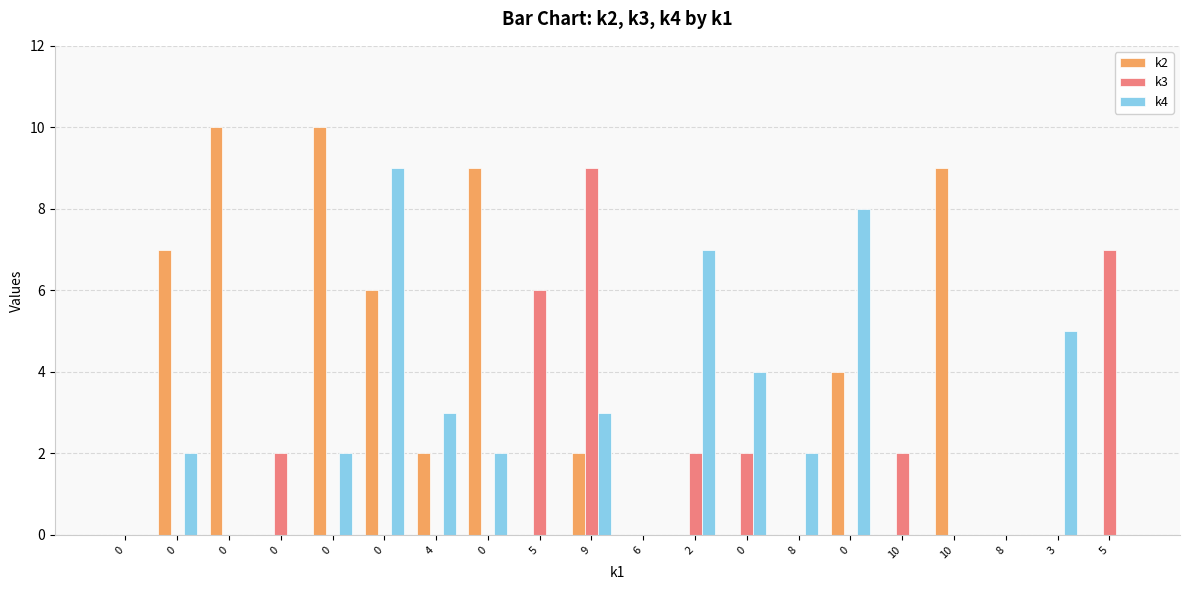

What is the difference between the maximum and second lowest values in the k4 series?

9